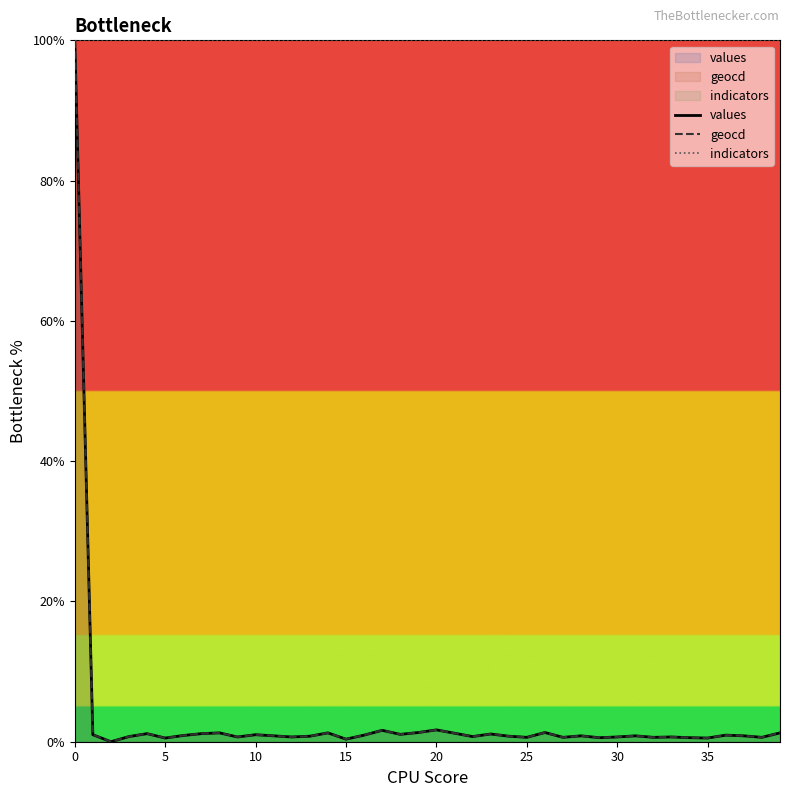

What is the maximum value for geocd?

100.0